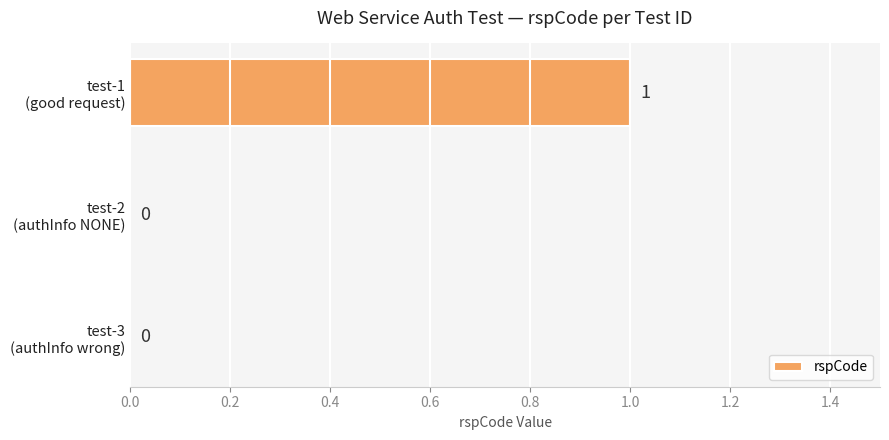

How many data points are above 0?

1